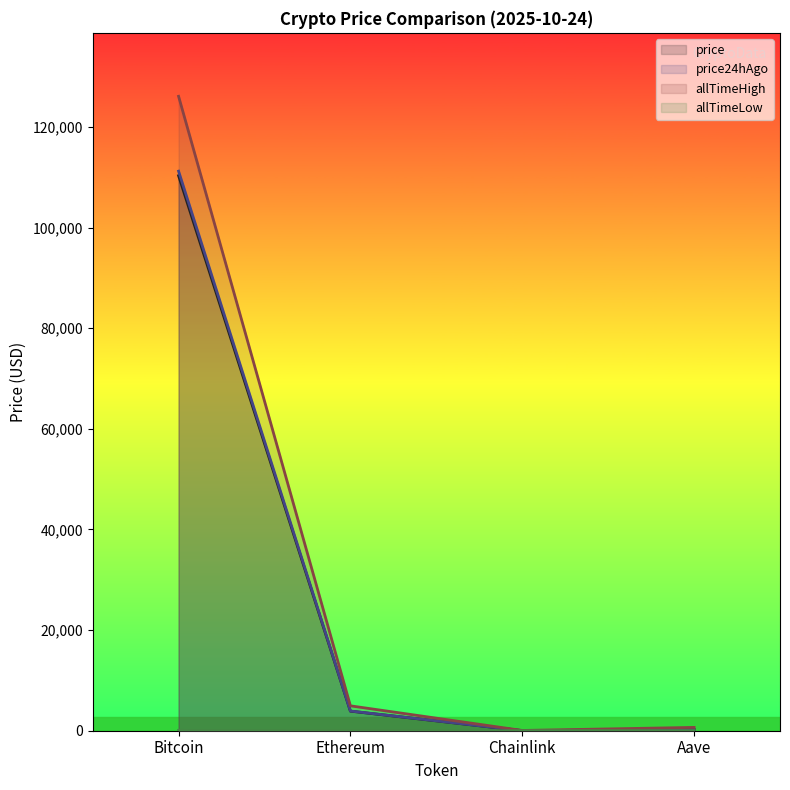

At which label is price24hAgo closest to 55608?

Ethereum